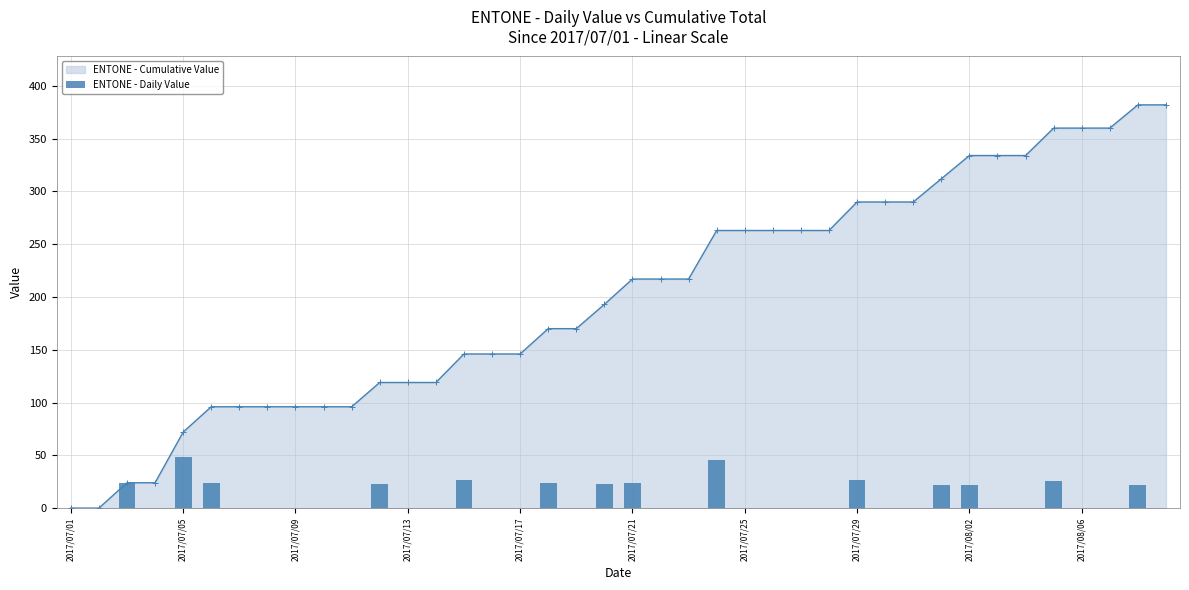

How many bars are there in total?

40